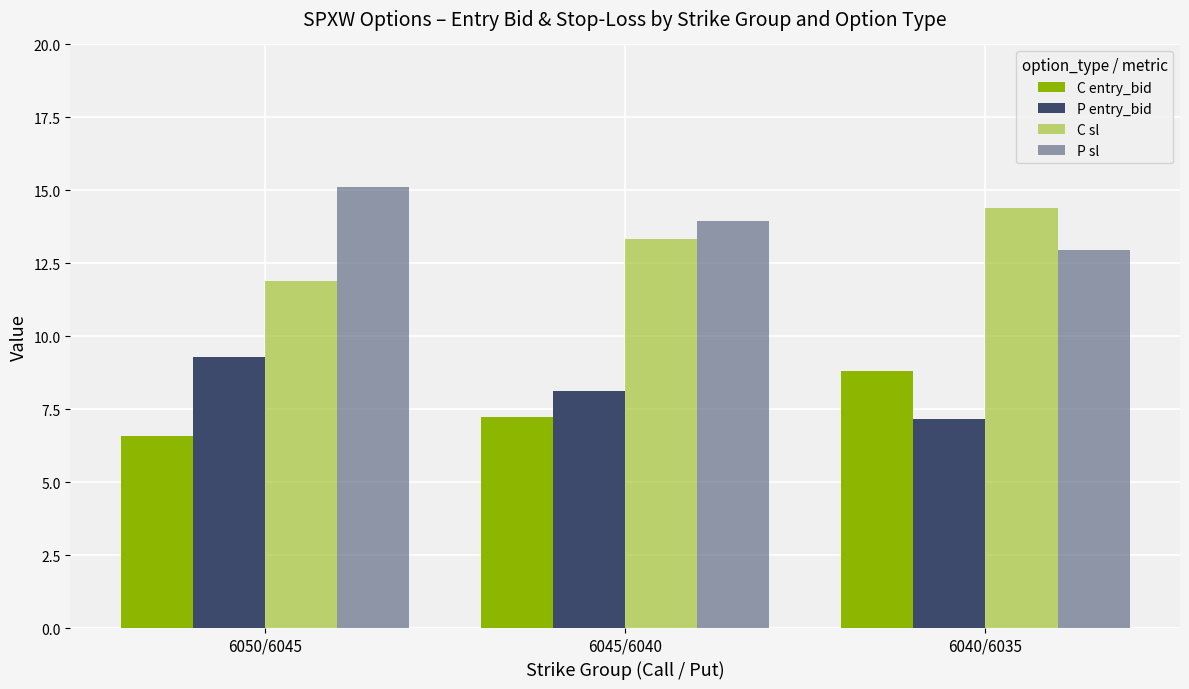

What is the sum of all P sl values?

42.0